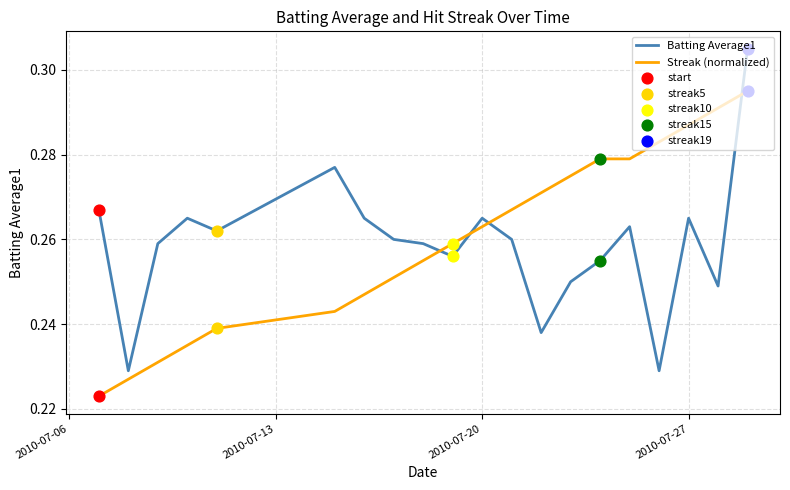

True or false: Streak (normalized) and Batting Average1 cross at least once.

True